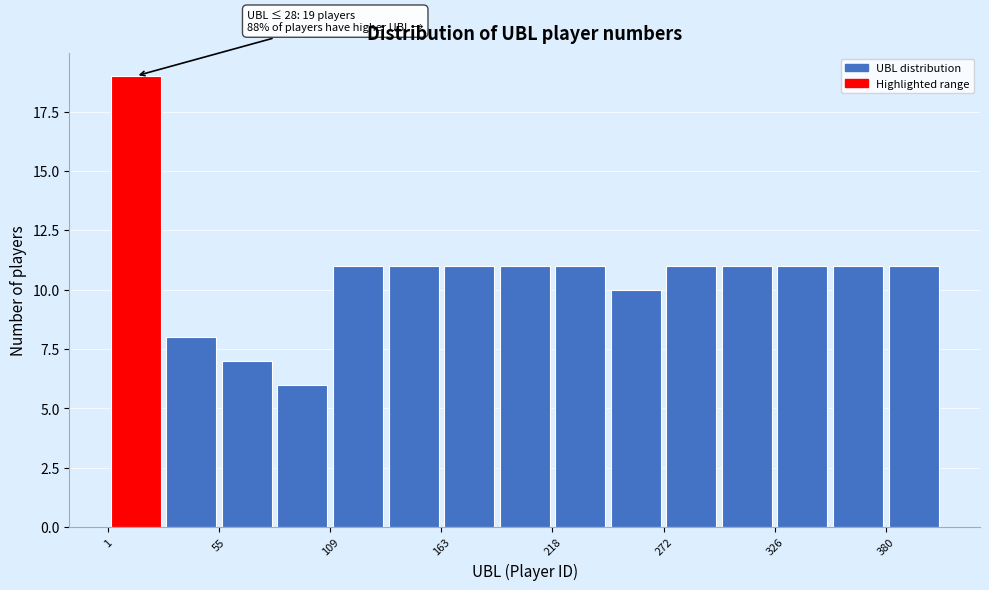

Read against the x-axis, roughly where is the centre of the tallest bar?

10